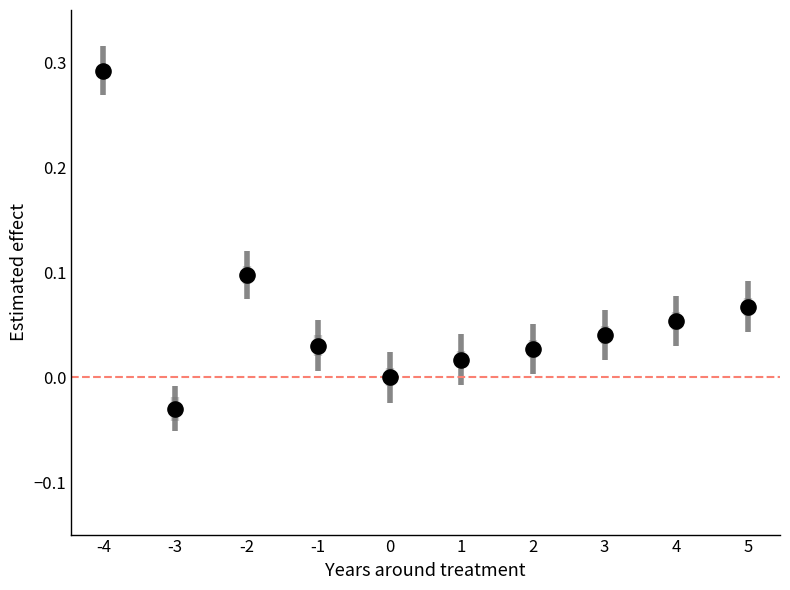

What is the average X value?

0.5